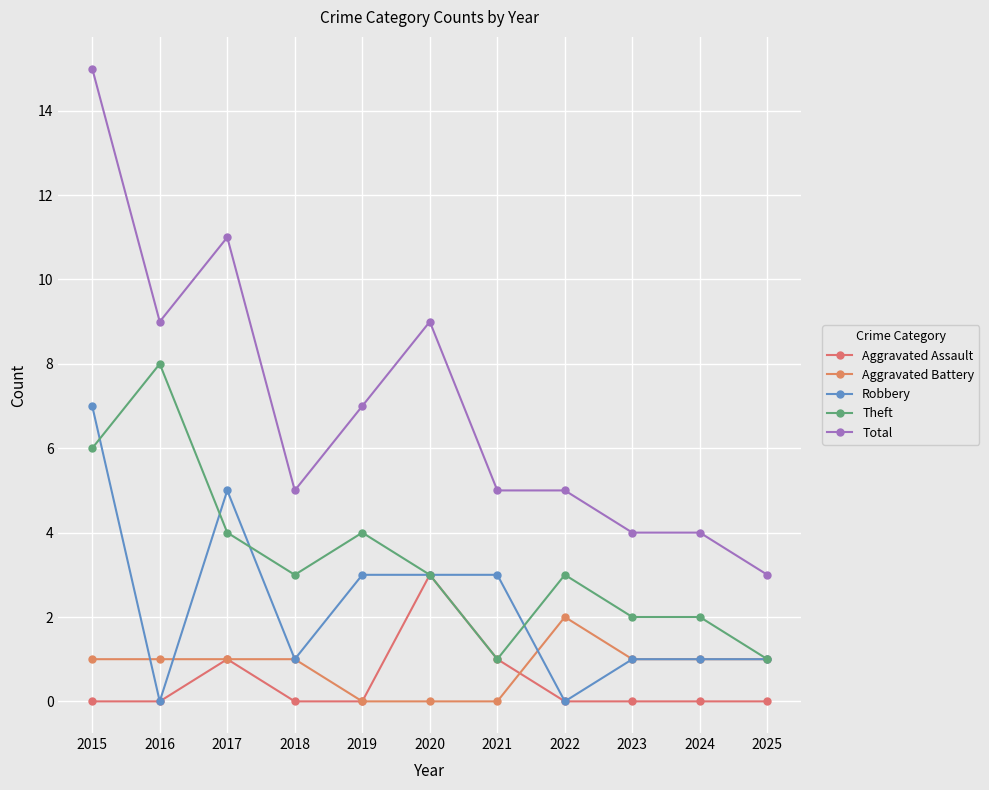

True or false: Robbery and Theft intersect in this chart.

True